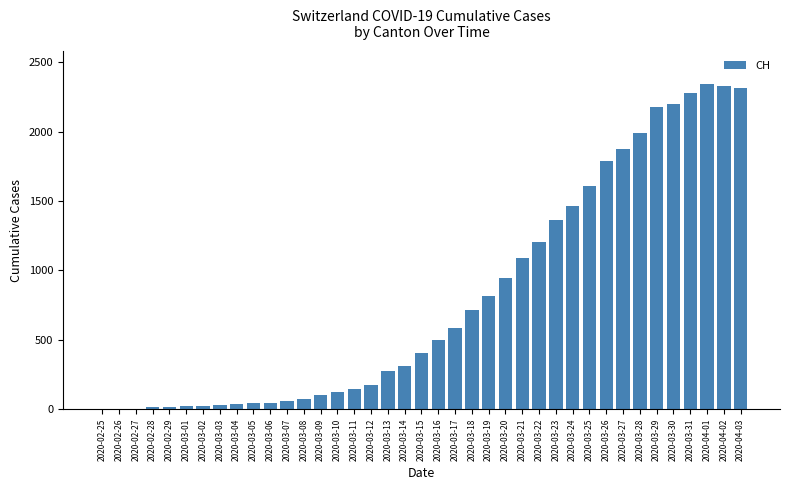

What is the maximum value shown in the chart?

2345